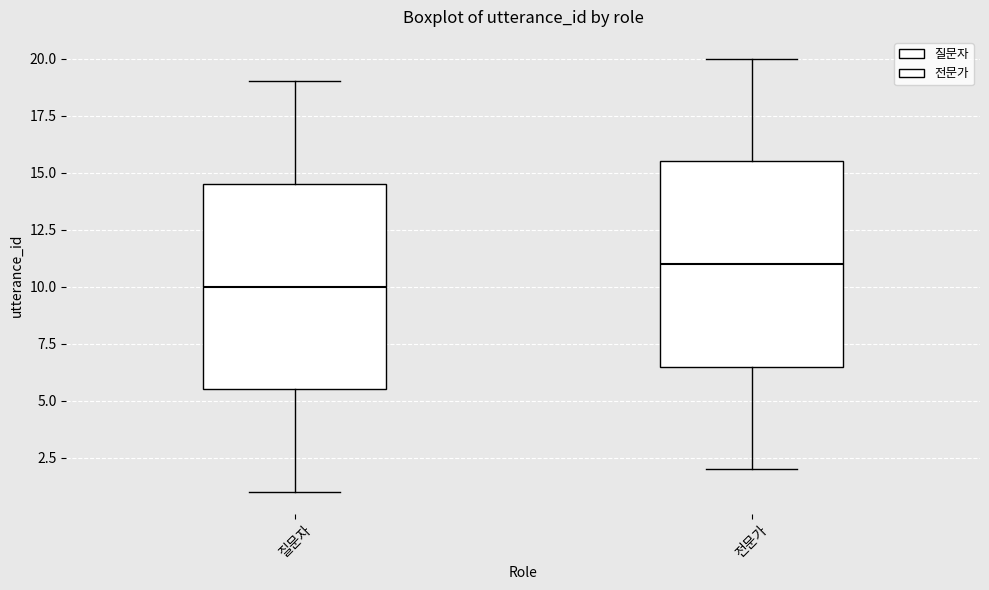

Which box has the highest median line?

전문가